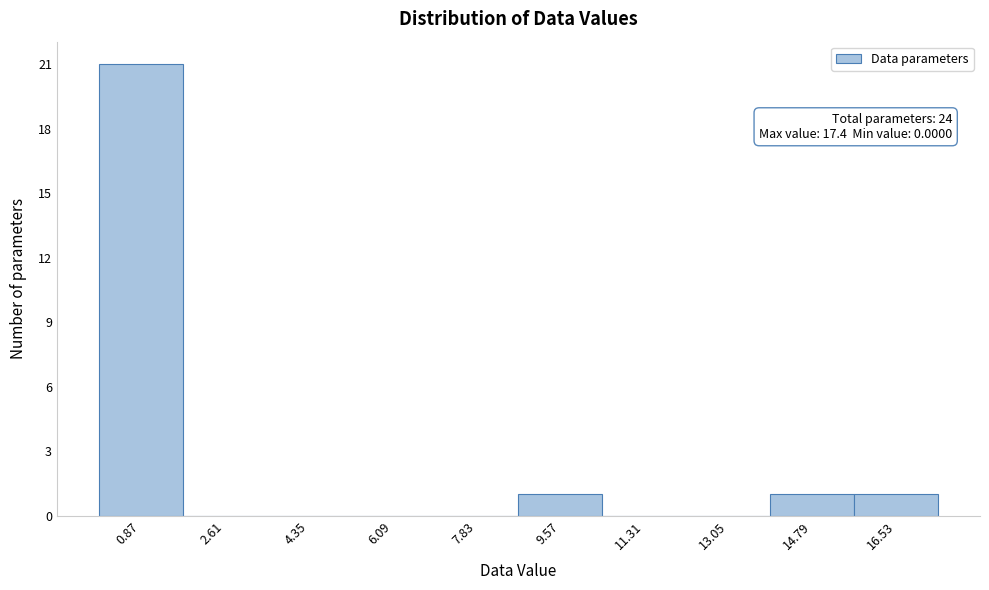

Which range on the x-axis has the tallest bar?

0.00 to 1.74